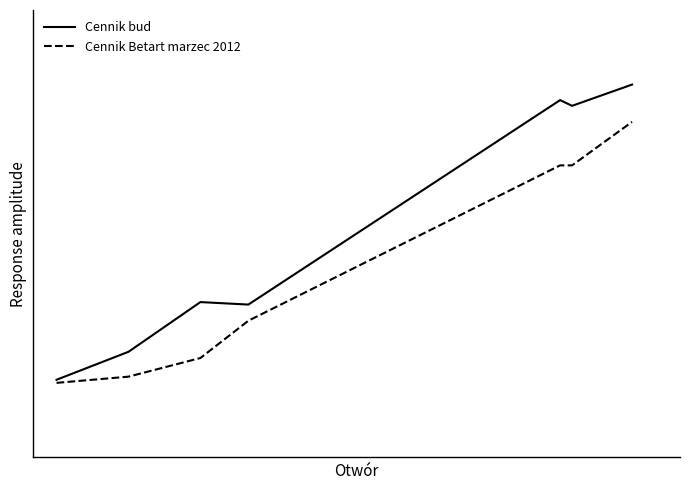

Is the value of Cennik Betart marzec 2012 at 2 greater than the value of Cennik bud at 3?

No